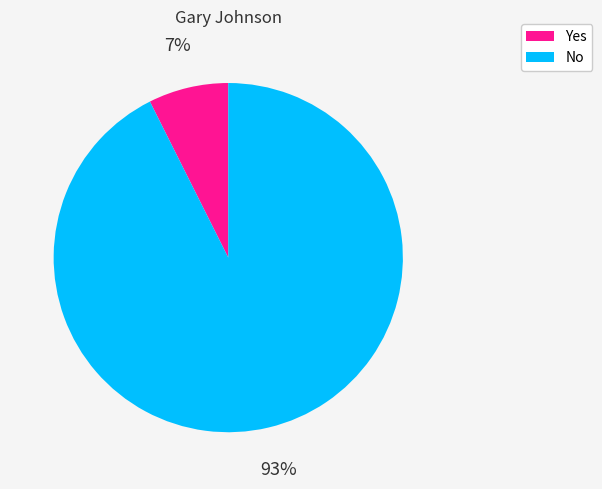

What percentage is the No slice, to the nearest percent?

93%